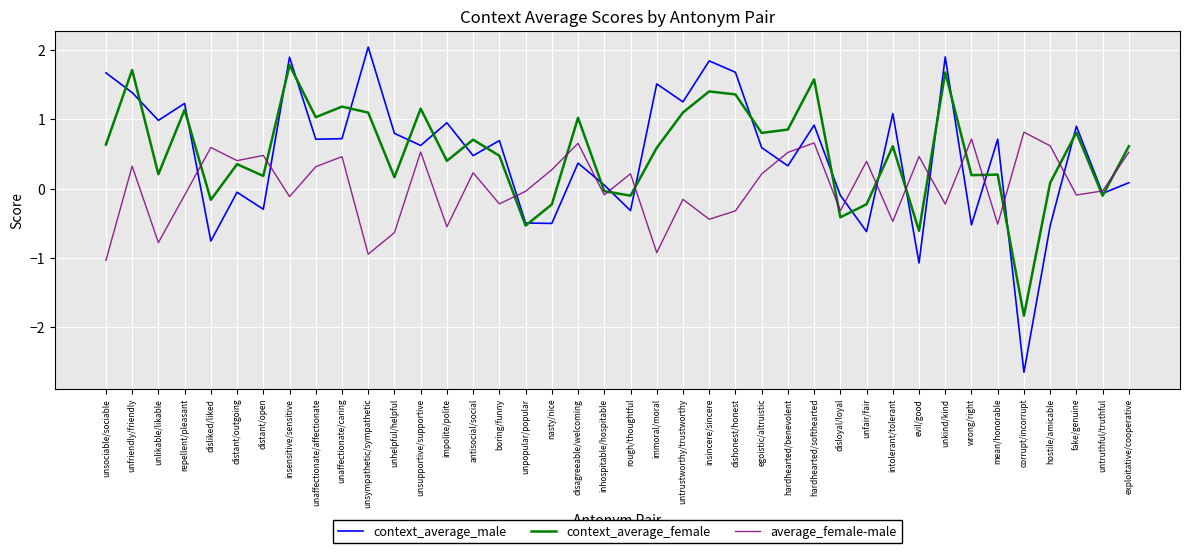

Rank the series at inhospitable/hospitable from highest to lowest value.

context_average_male, context_average_female, average_female-male